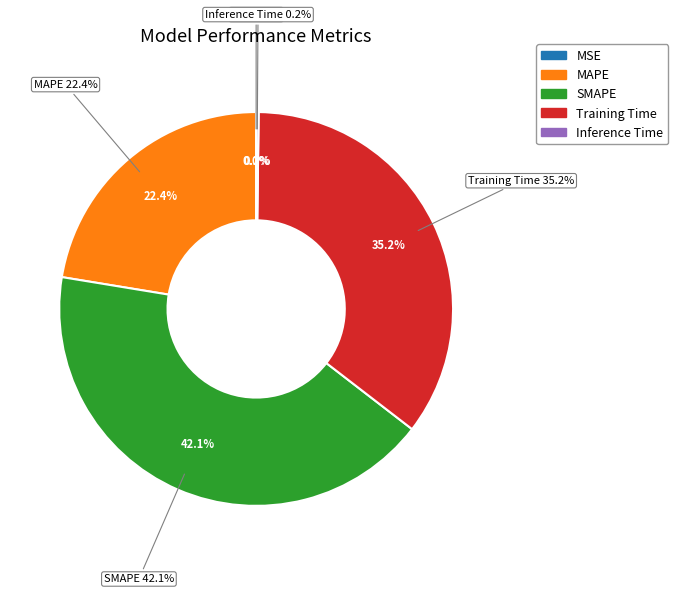

Which slice is the largest?

SMAPE